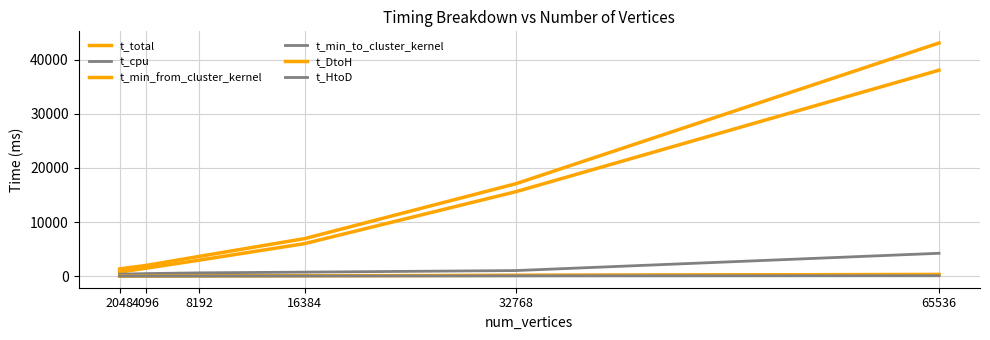

Is this an area chart (filled region under the line)?

No